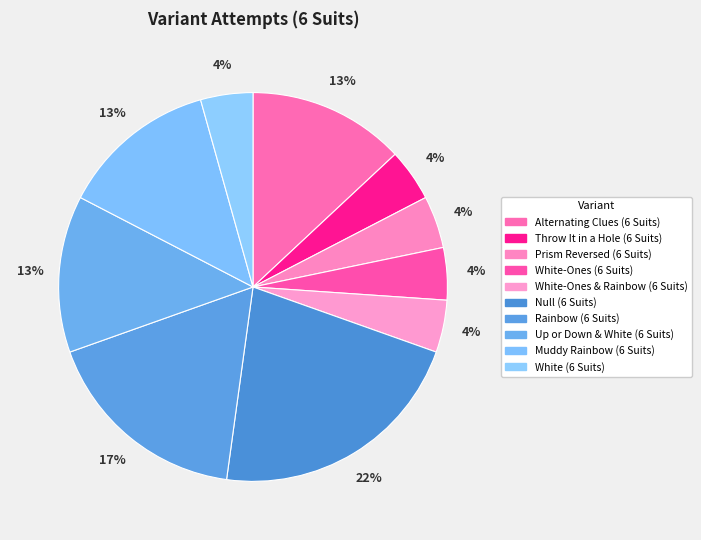

Is the sum of Muddy Rainbow (6 Suits) and White-Ones & Rainbow (6 Suits) greater than half?

No